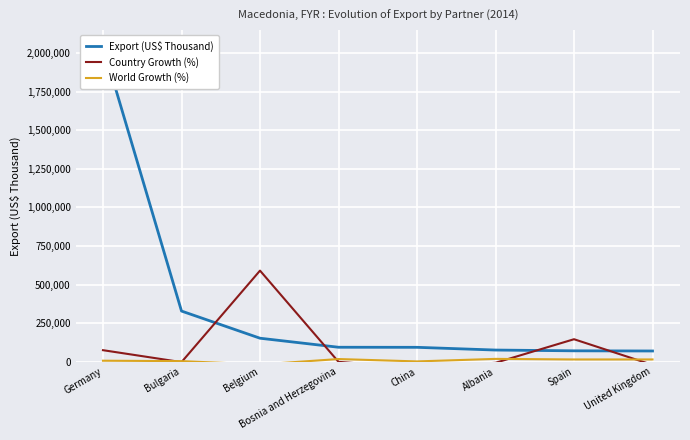

At how many categories does at least one series exceed 1635089?

1